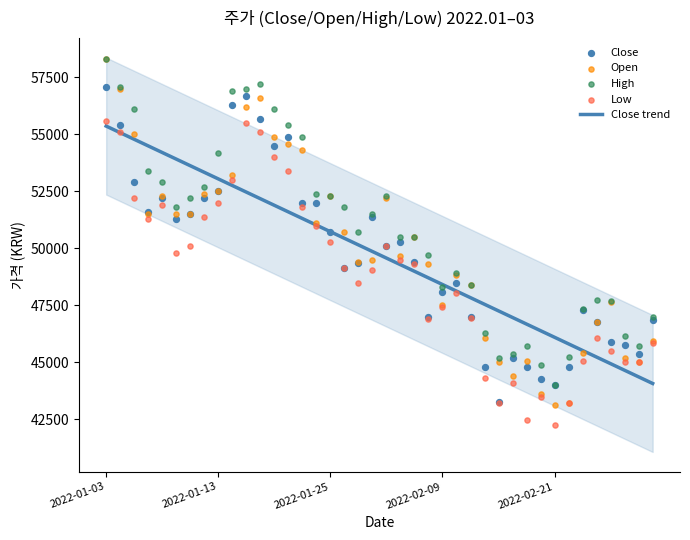

Which series reaches the minimum Y coordinate?

Low